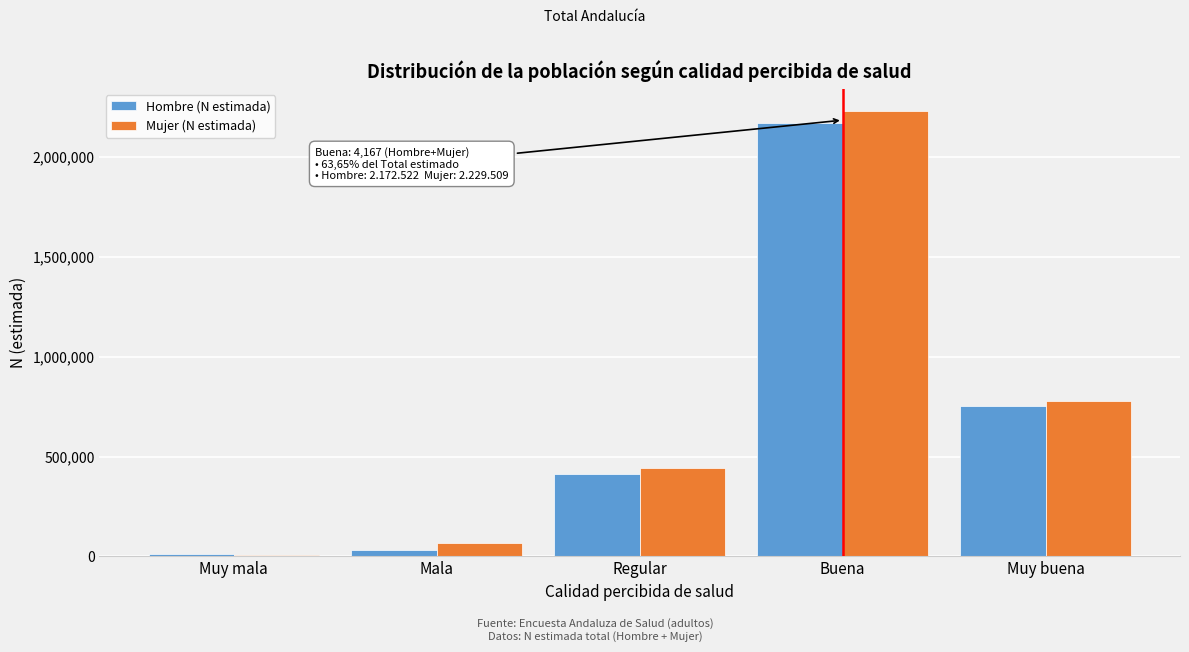

Reading left to right, list all the values displayed in this chart.

Hombre (N estimada): Muy mala=11216	Mala=34808	Regular=414622	Buena=2172522	Muy buena=752466
Mujer (N estimada): Muy mala=7102	Mala=68344	Regular=445498	Buena=2229509	Muy buena=780059